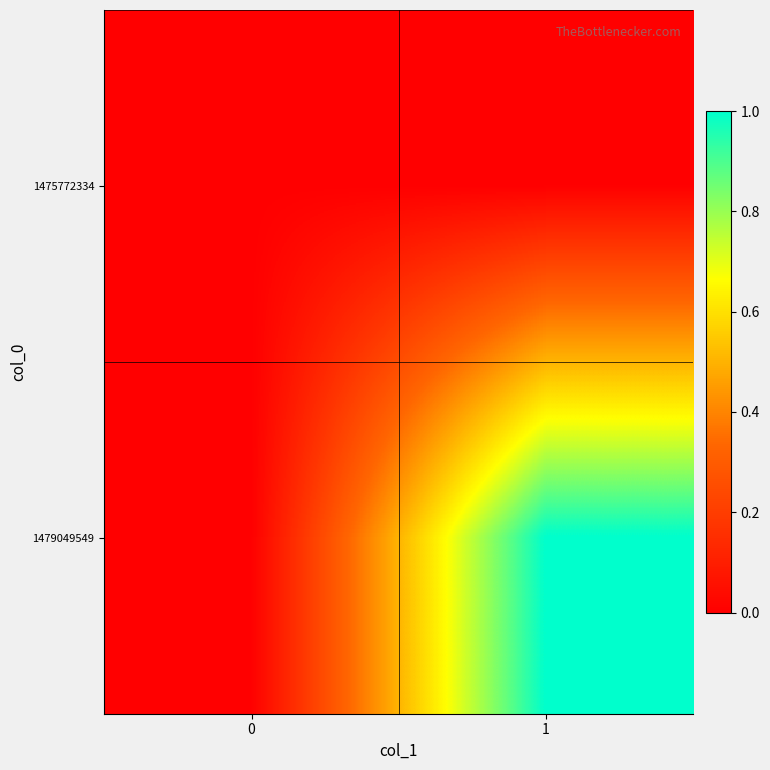

What is the total value across all series at 1?

1